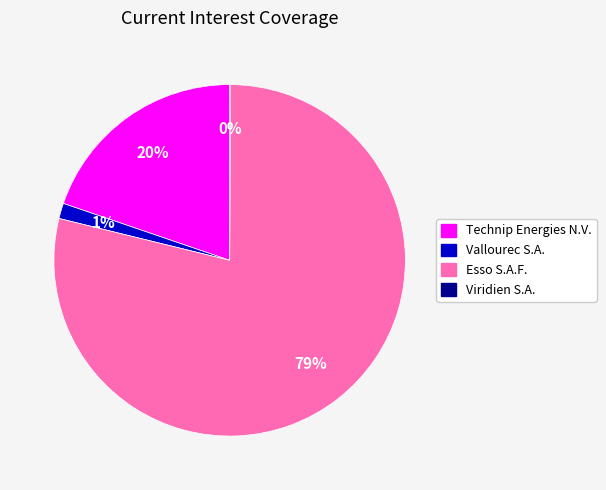

True or false: Technip Energies N.V. accounts for 20% of the total.

True